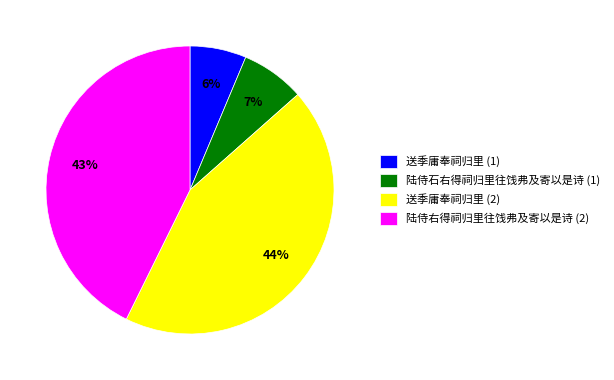

Which category has the biggest portion of the pie?

送季庸奉祠归里 (2)